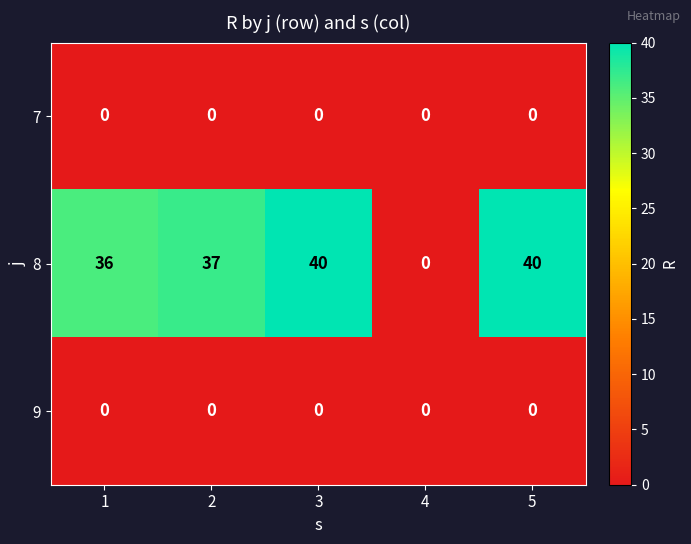

What is the spread (max minus min) of values at 3?

40